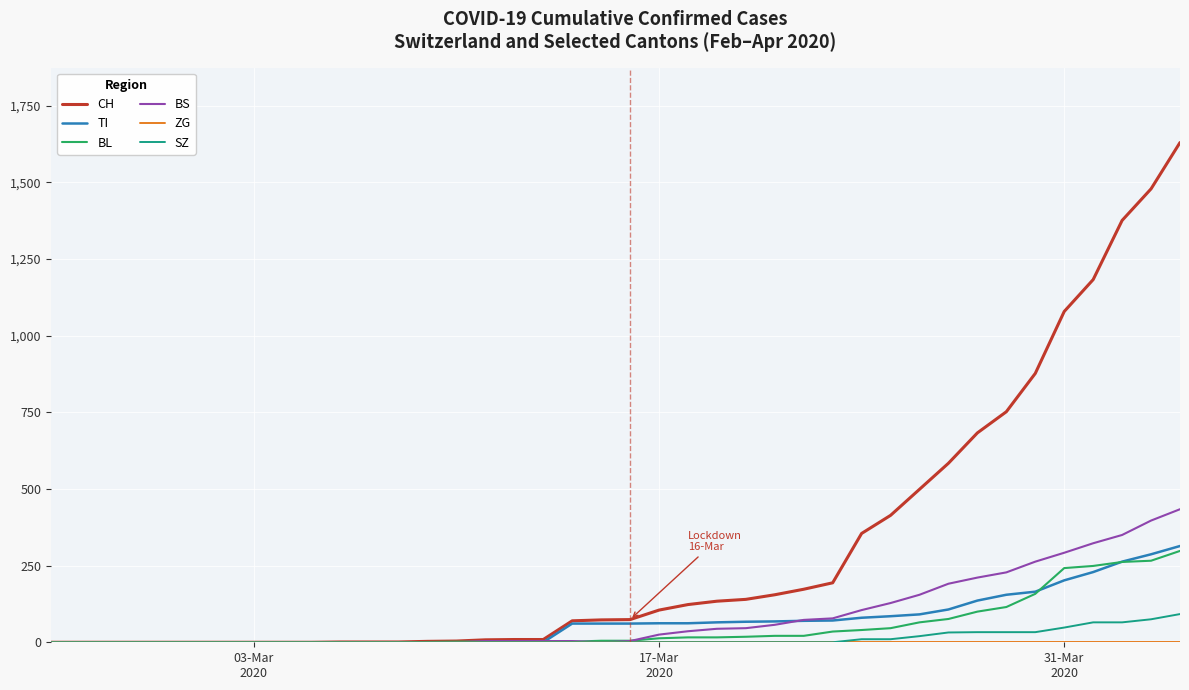

What is the greatest value displayed?

1630